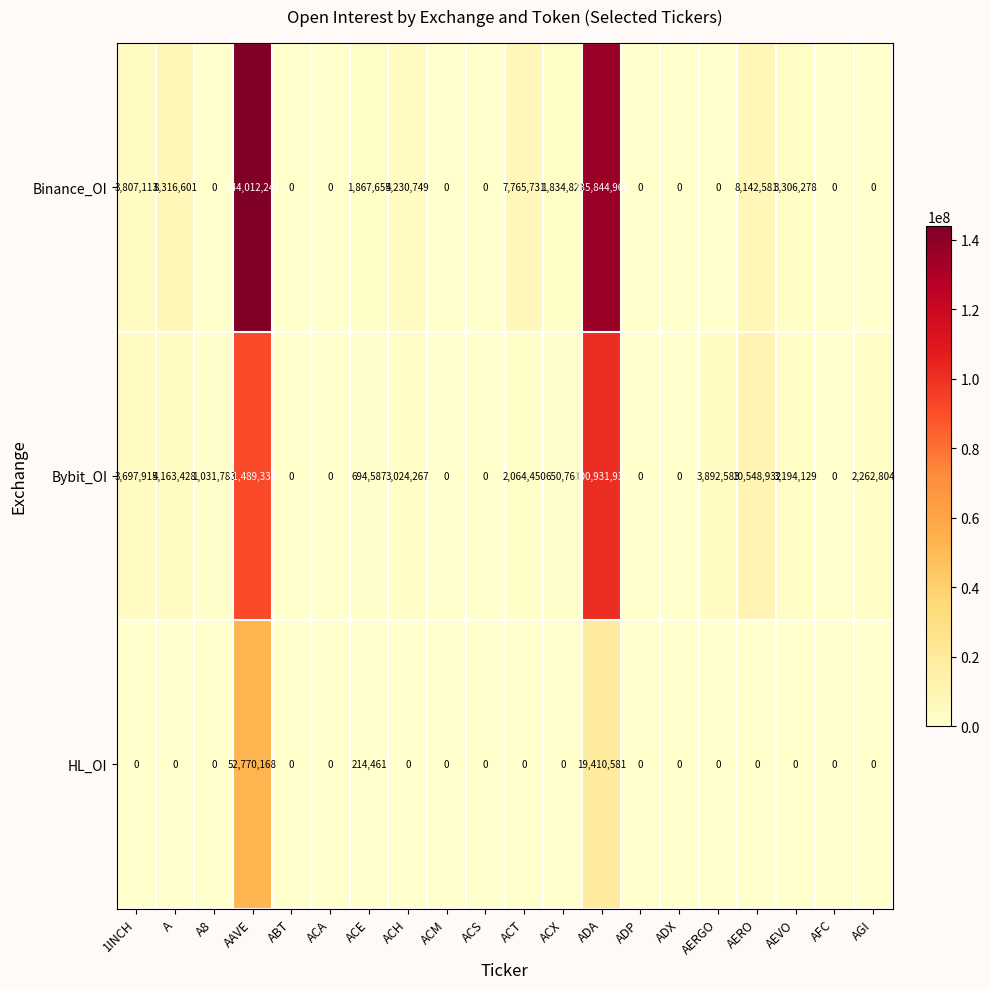

Which series has the largest total across all categories?

Binance_OI